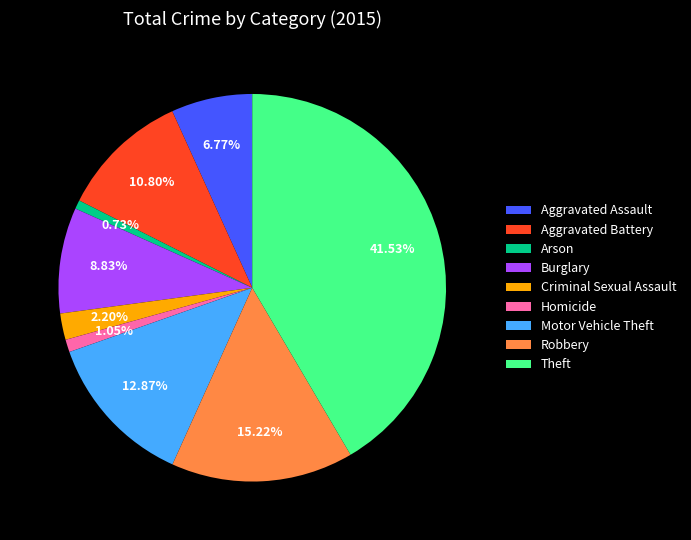

To the nearest percent, what percentage of the pie is Homicide?

1%